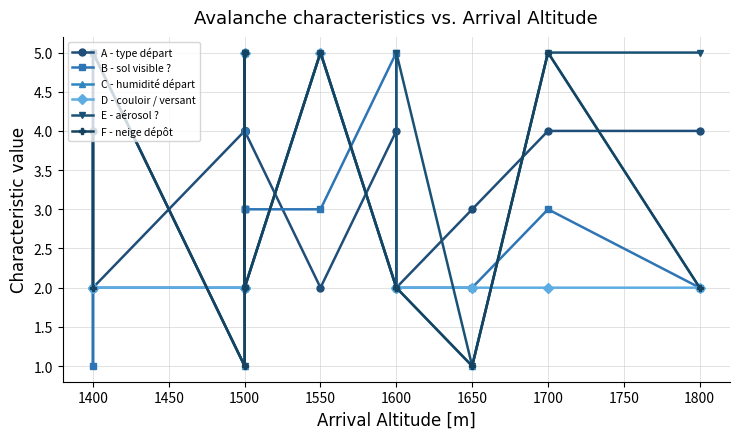

What is the value of the D - couloir / versant point at the 10th from the left?

2